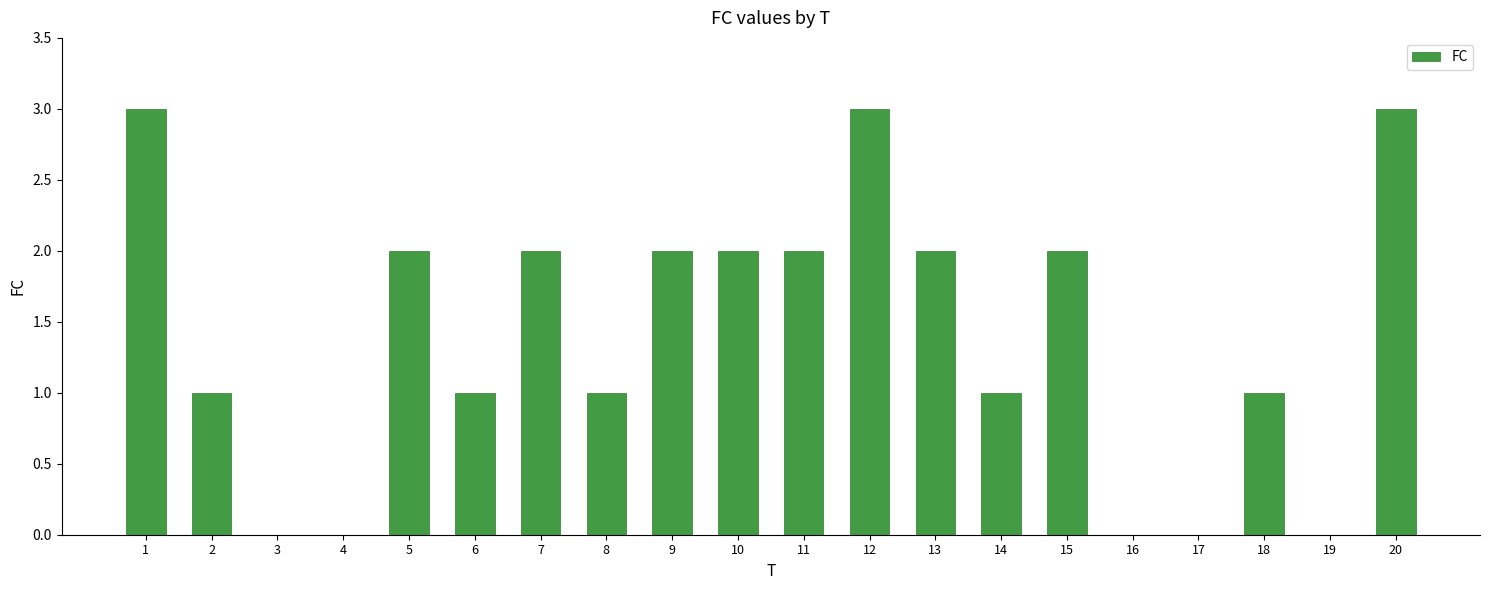

What is the change in value from 1 to 19?

-3